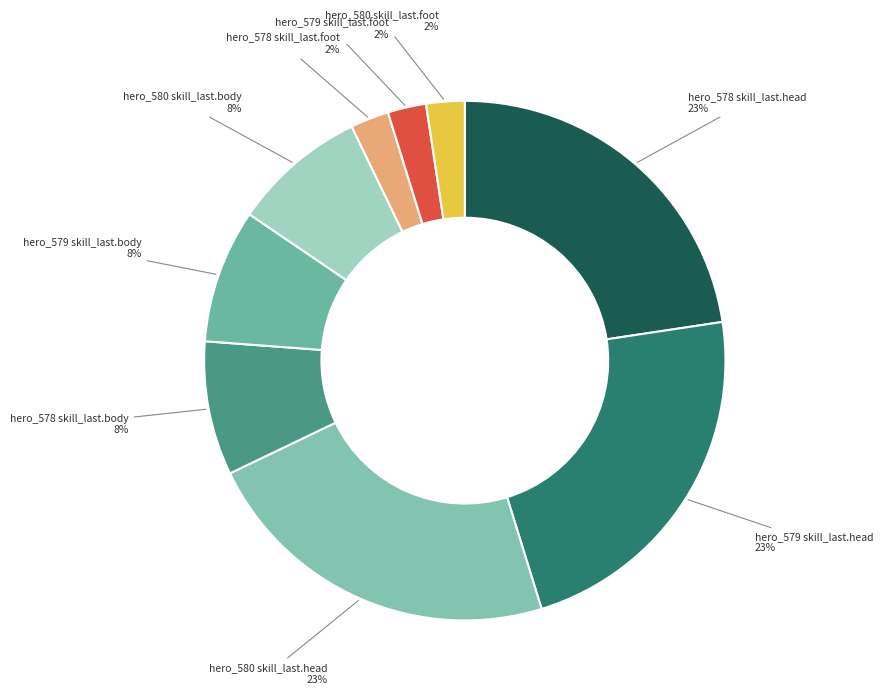

Count the number of slices in the pie.

9